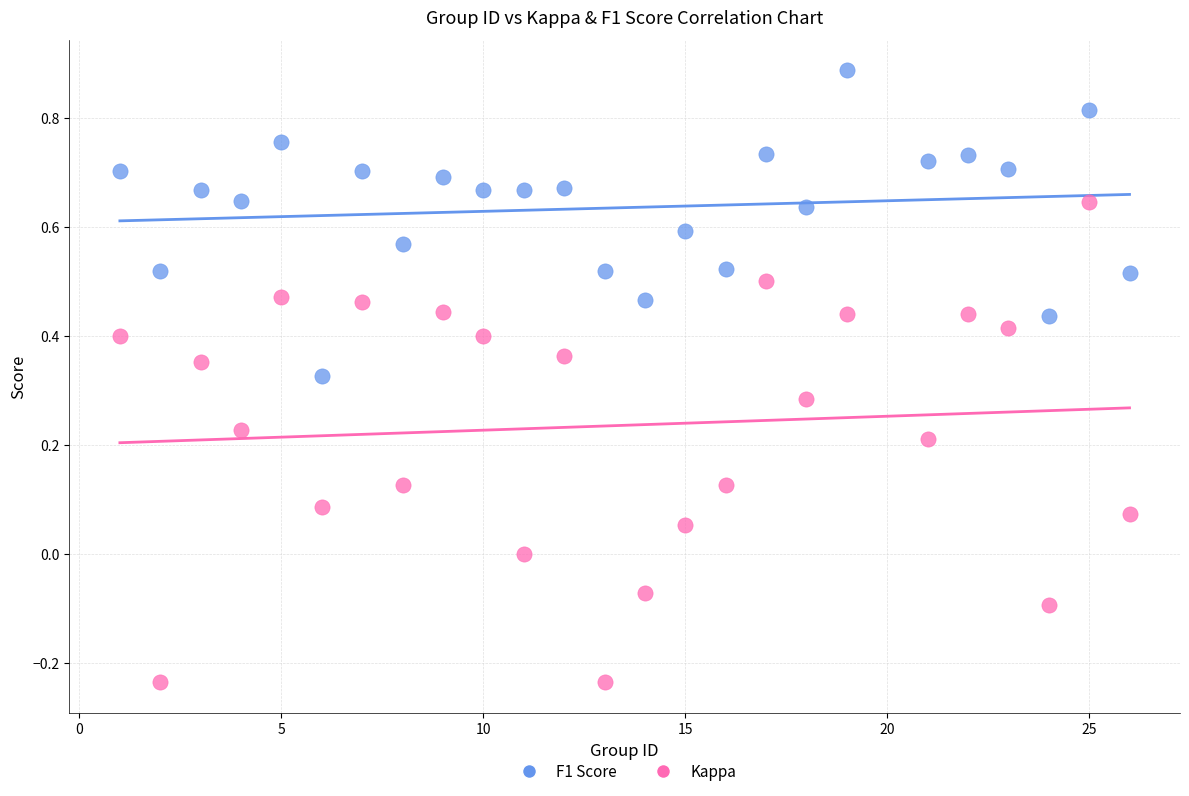

Which series contains the highest Y value?

F1 Score